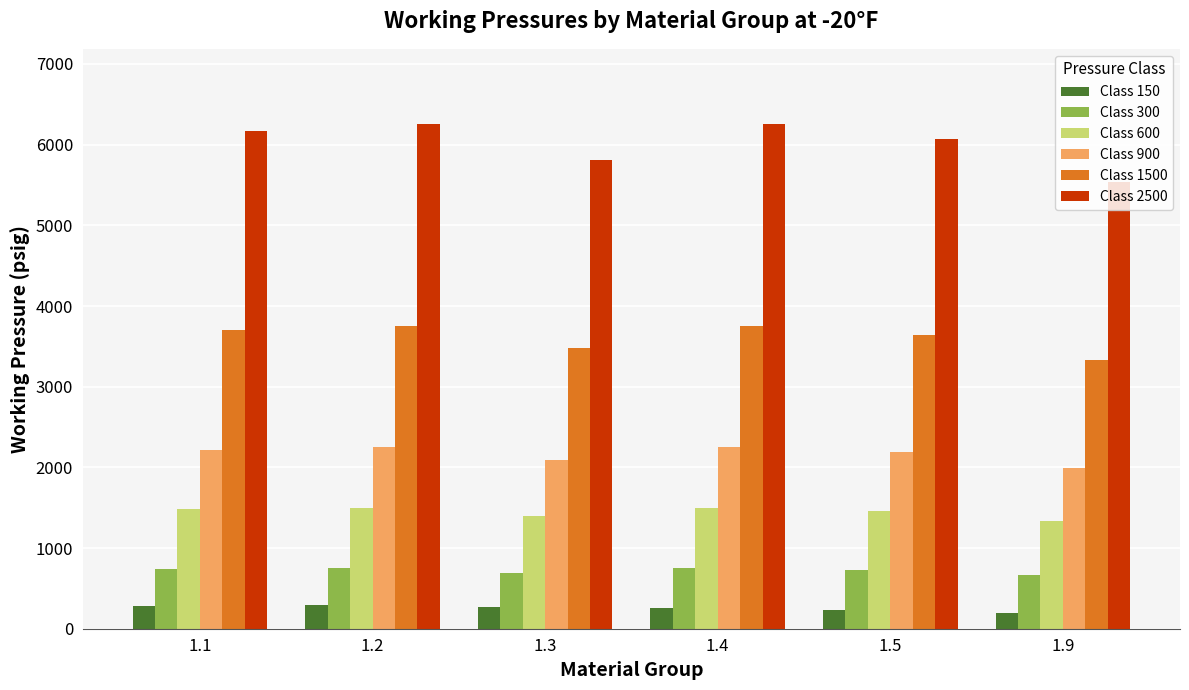

The value of Class 300 at 1.2 is 750. True or false?

True